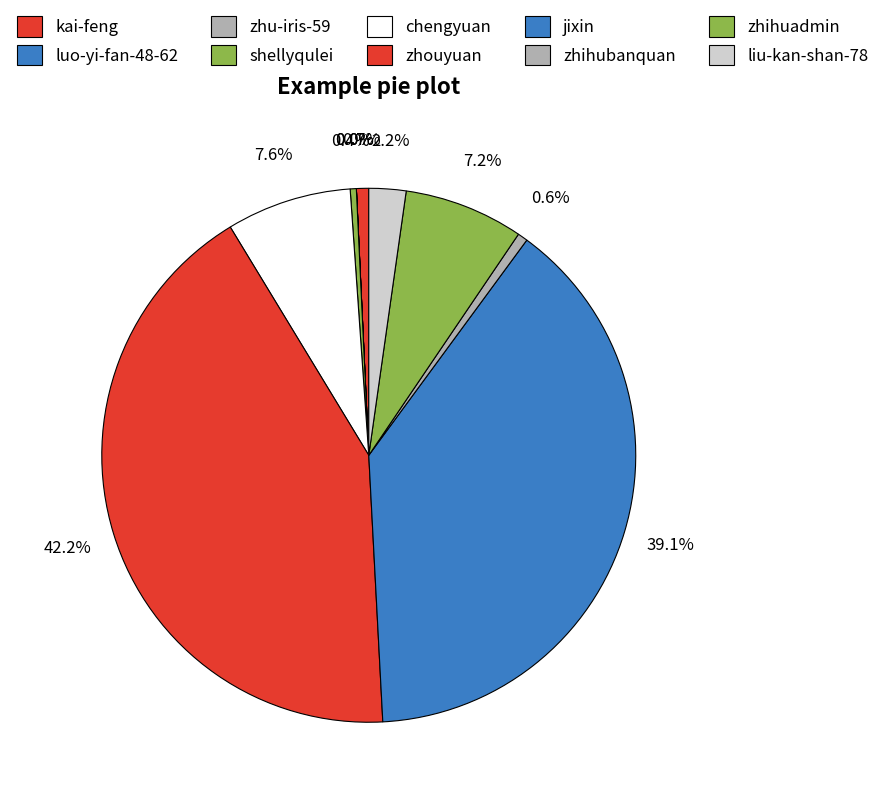

To the nearest percent, what portion does liu-kan-shan-78 represent?

2%